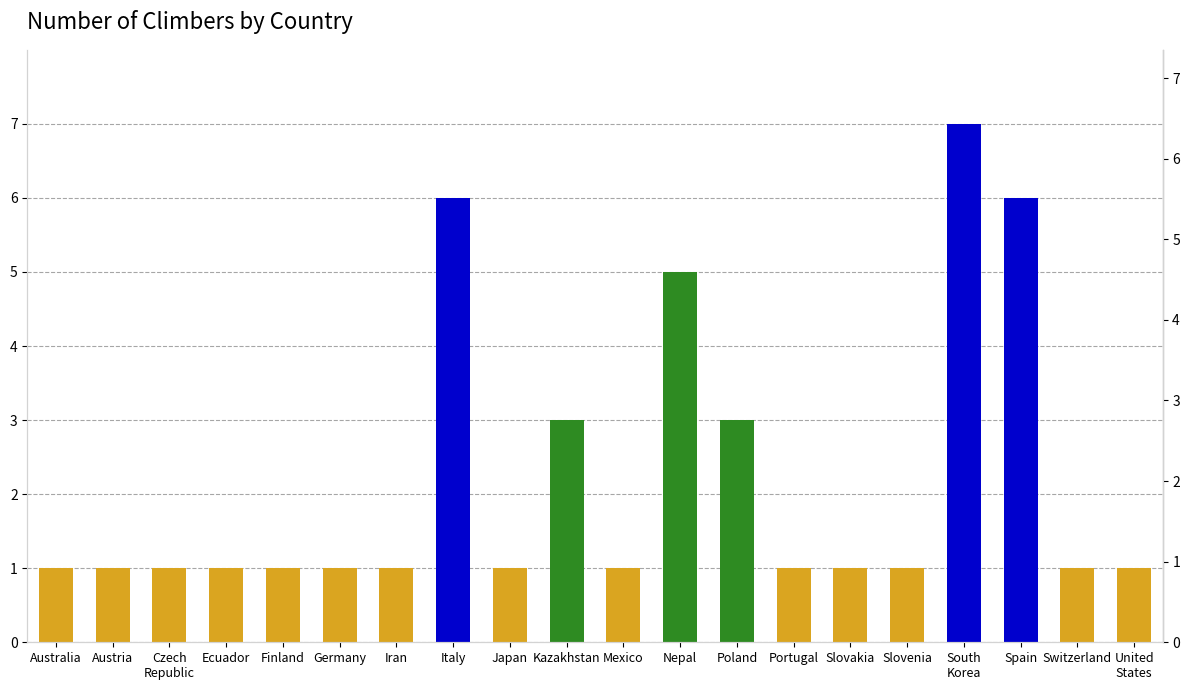

List the labels in order of value, smallest first.

Australia, Austria, Czech
Republic, Ecuador, Finland, Germany, Iran, Japan, Mexico, Portugal, Slovakia, Slovenia, Switzerland, United
States, Kazakhstan, Poland, Nepal, Italy, Spain, South
Korea